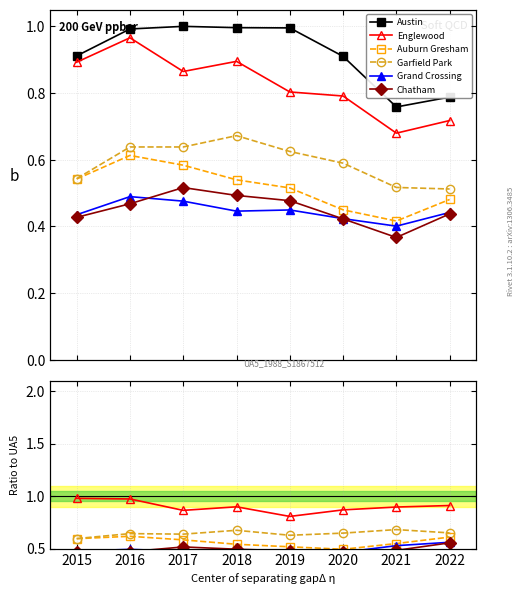

How many interior local valleys does the Austin series have?

1